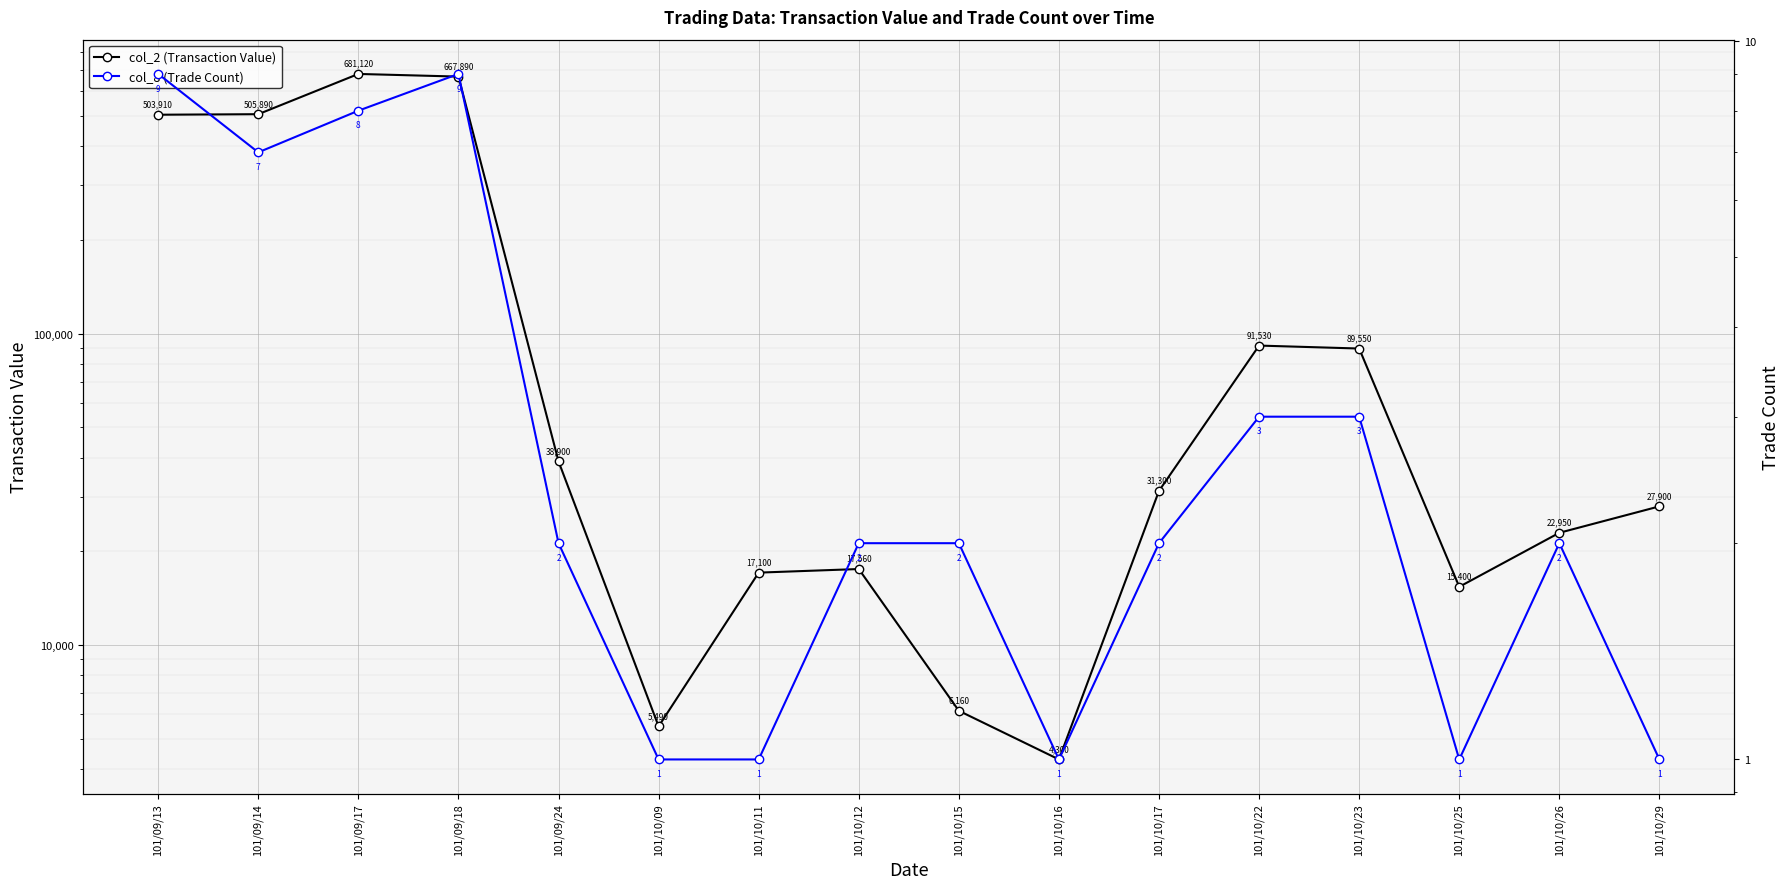

Rank the series by their maximum value, from lowest to highest.

col_8 (Trade Count), col_2 (Transaction Value)